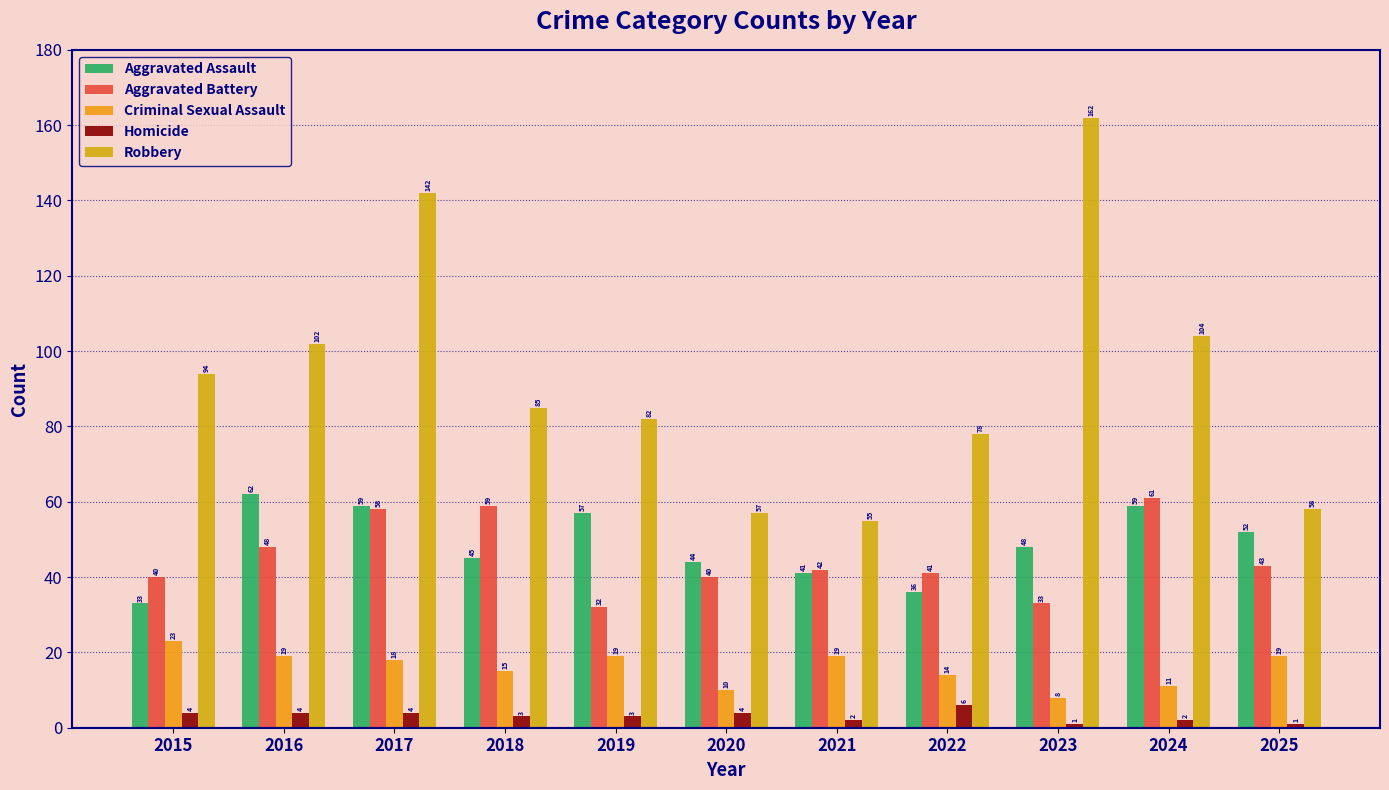

What is the difference between the maximum and minimum values in the Aggravated Assault series?

29